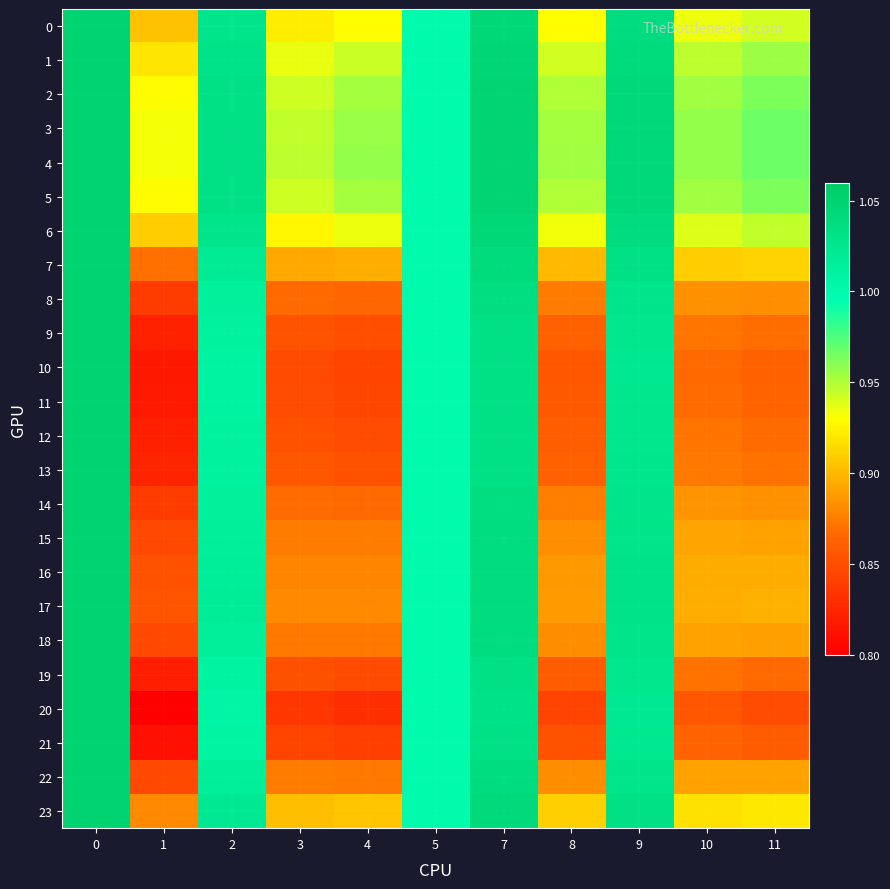

Between 0 and 9, which series saw the biggest shift?

20